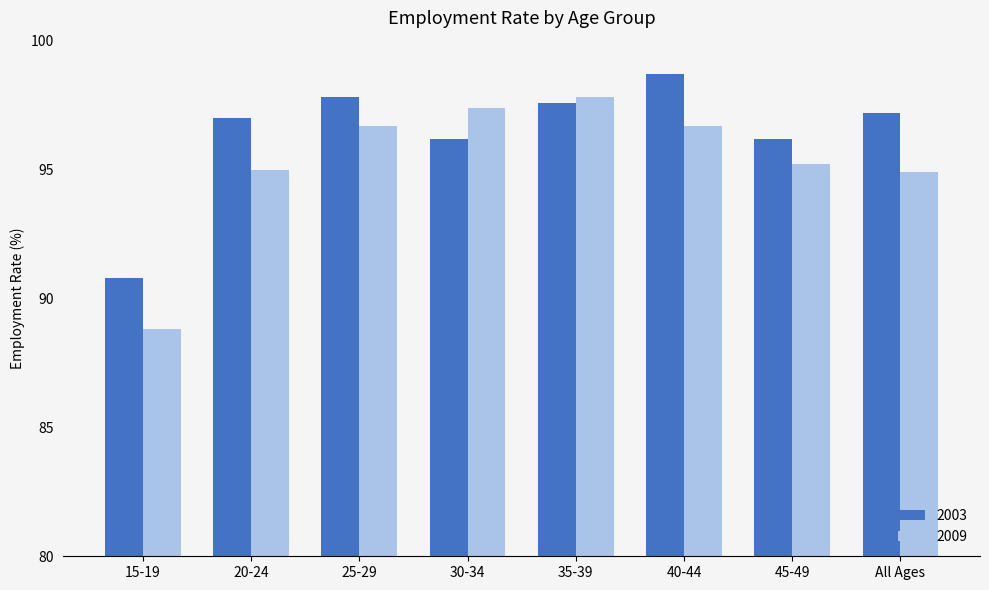

Which label corresponds to the smallest value in the chart?

15-19